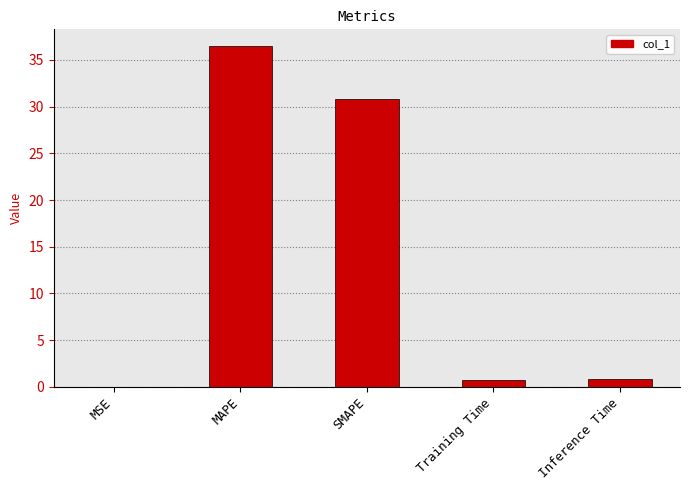

Is it true that the value at MSE is 0.0?

True